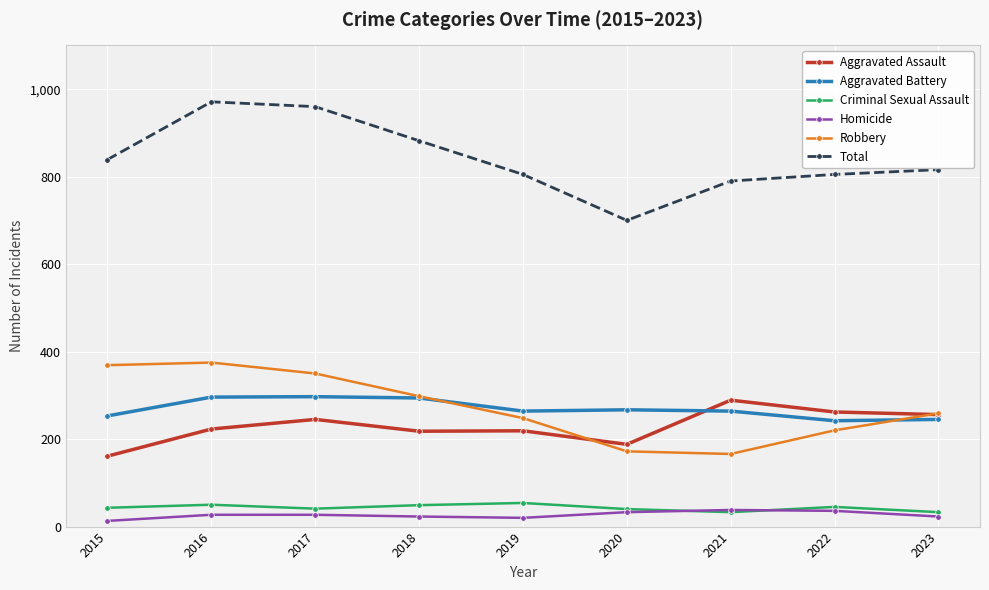

The Aggravated Battery series shows 154 at 2020. True or false?

False